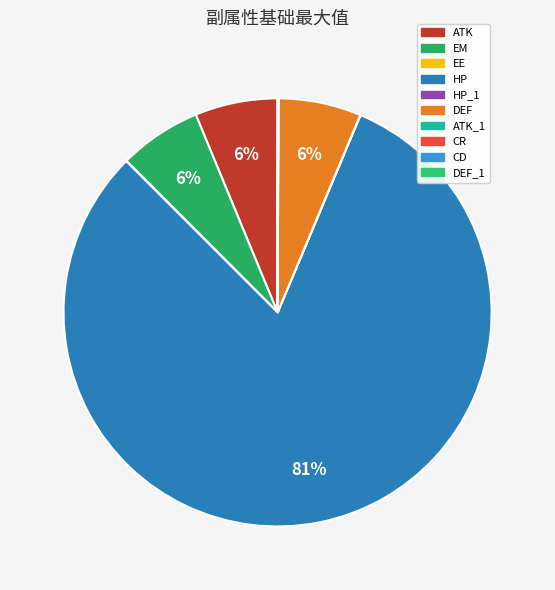

To the nearest percent, what is the average slice percentage?

10%